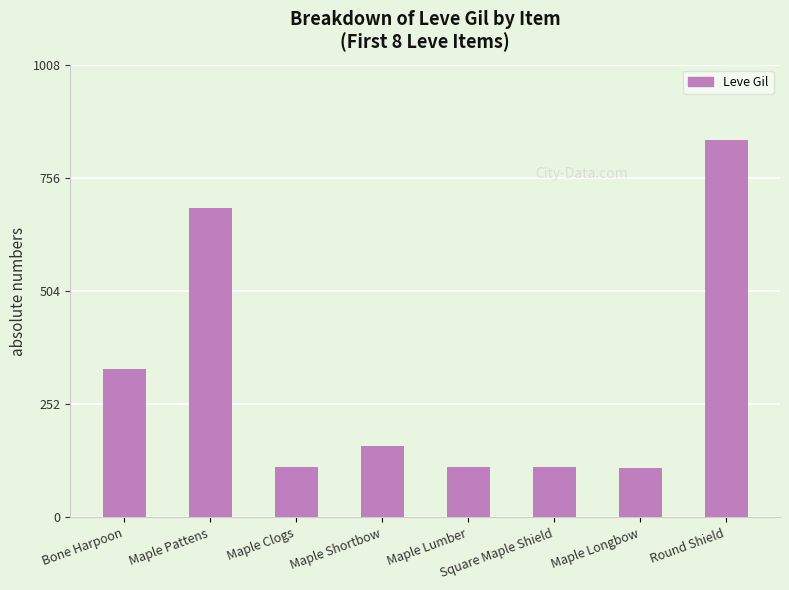

The chart shows a value of 690 at Maple Pattens. True or false?

True